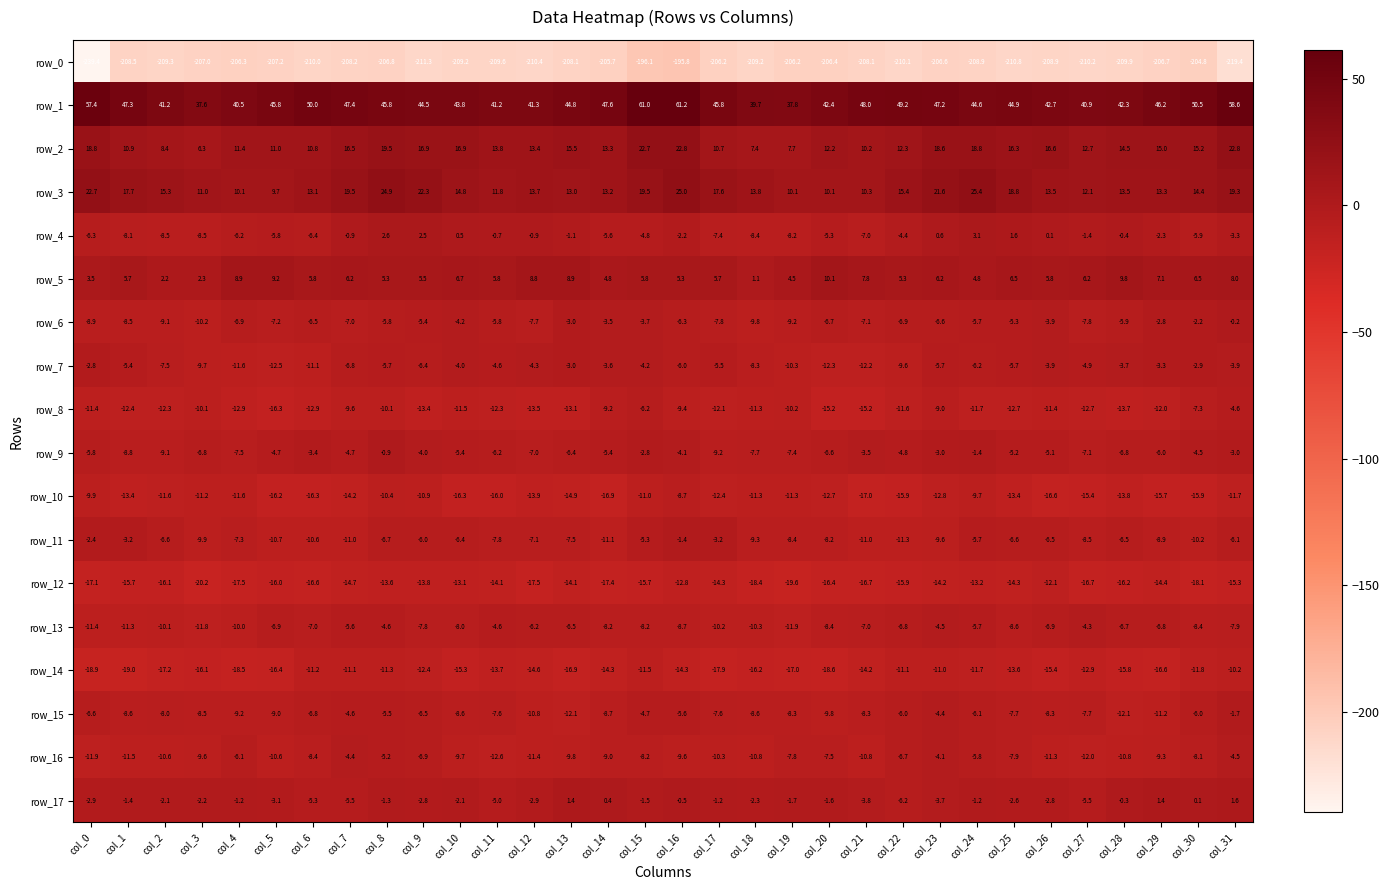

At which label does row_16 reach its peak?

col_23